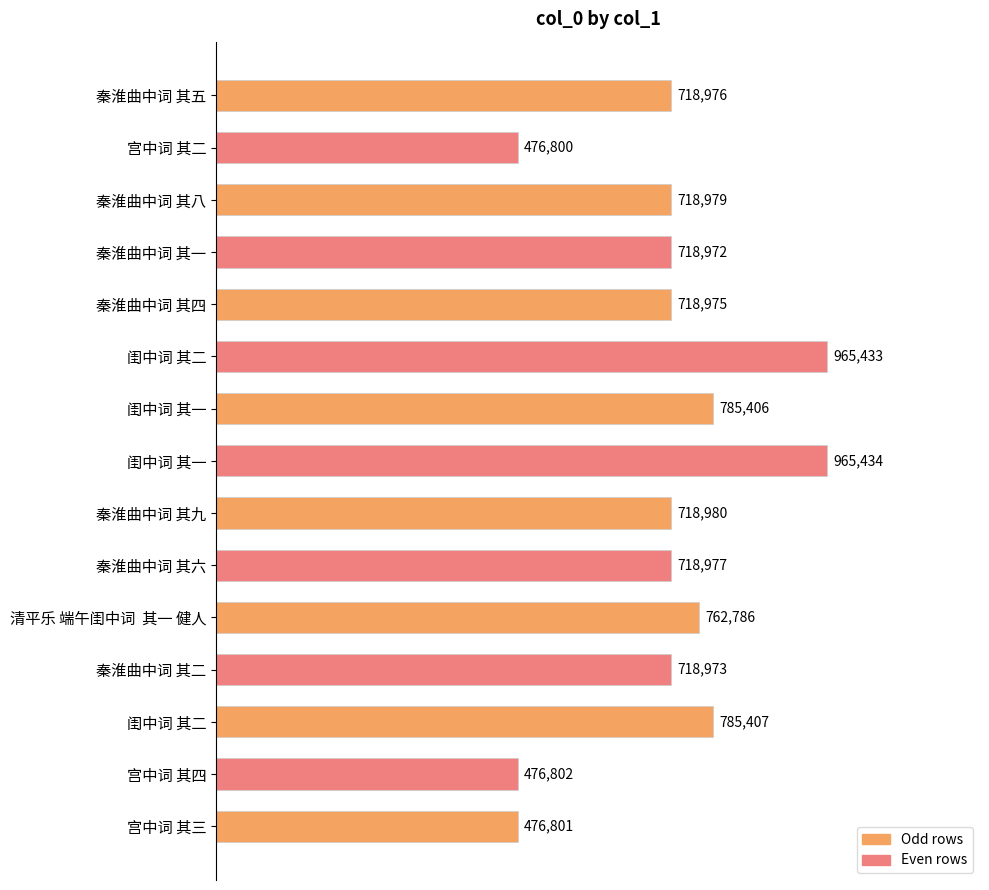

Does the chart contain any negative values?

No